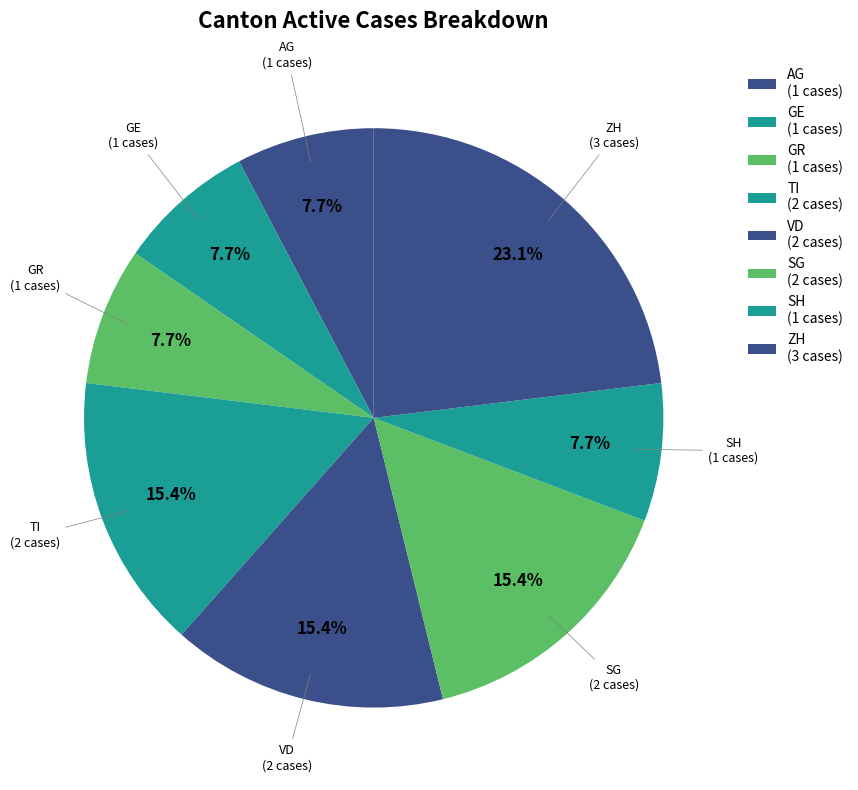

Is it true that SH is 1% of the pie?

False